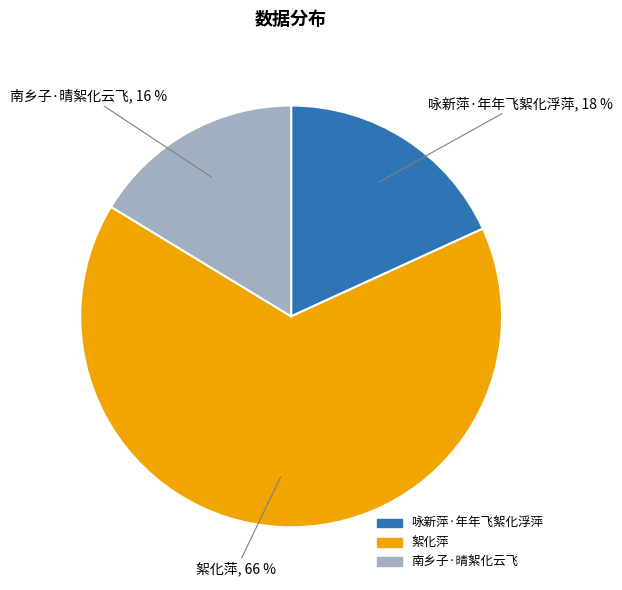

Does 南乡子·晴絮化云飞 account for over 50% of the chart?

No